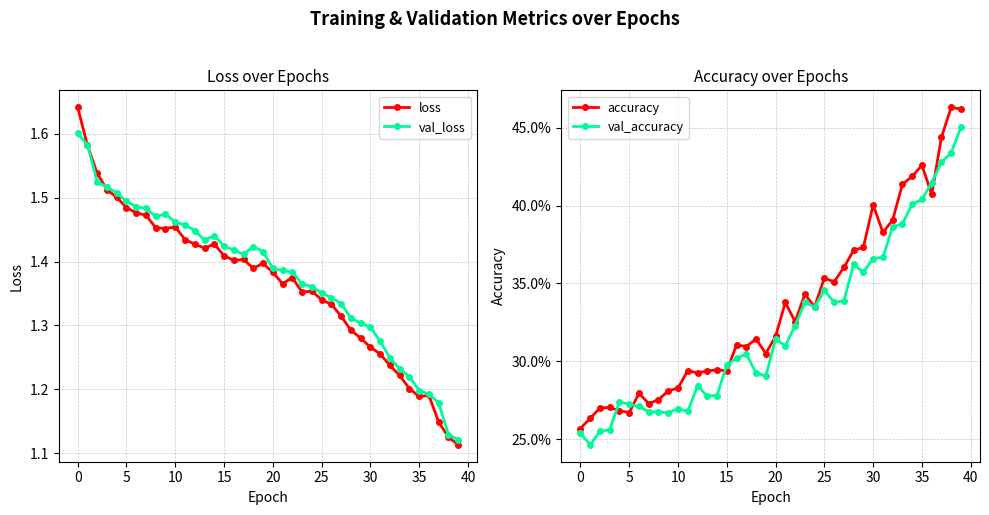

What is the total value across all series at 22?

3.4